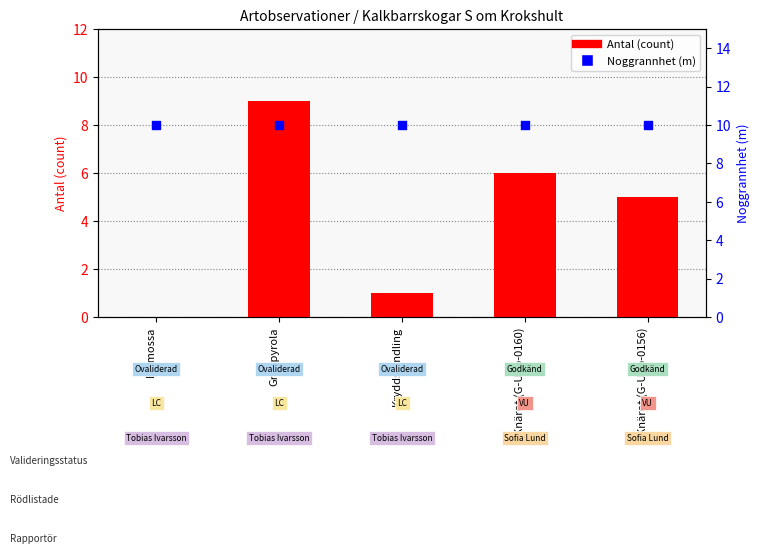

Is the value of Antal at Kryddspindling greater than the value of Noggrannhet at Knärot (G-Upp-0160)?

No